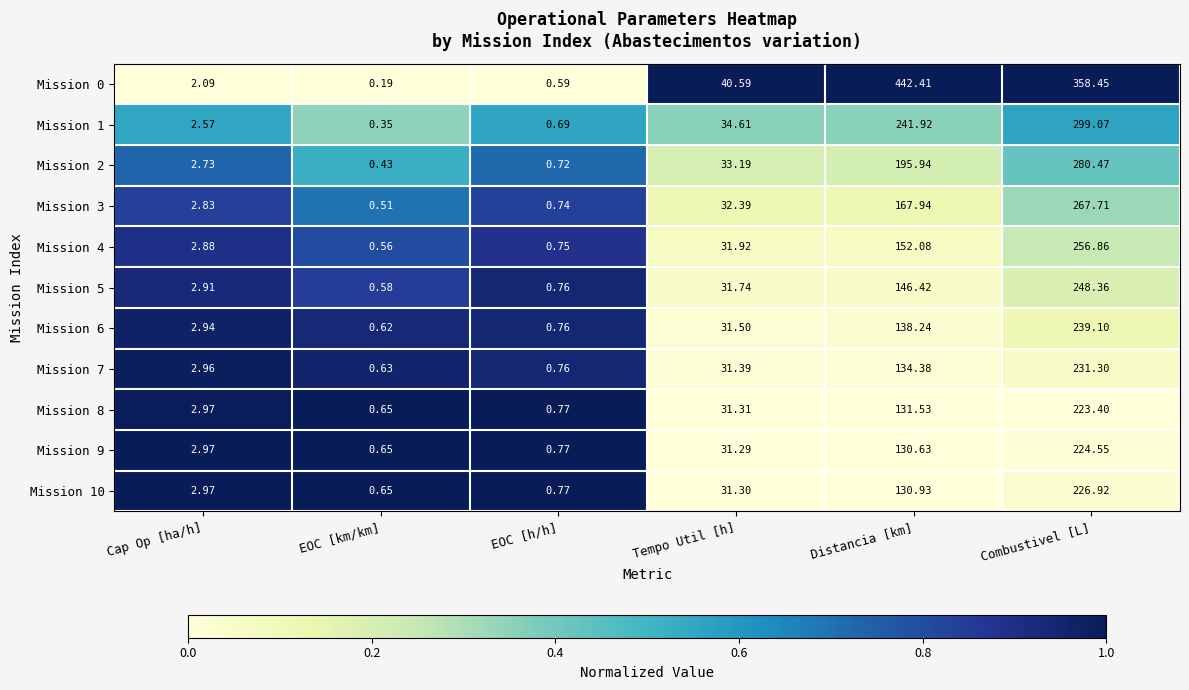

Where is Mission 4 nearest to the value 128?

Distancia [km]